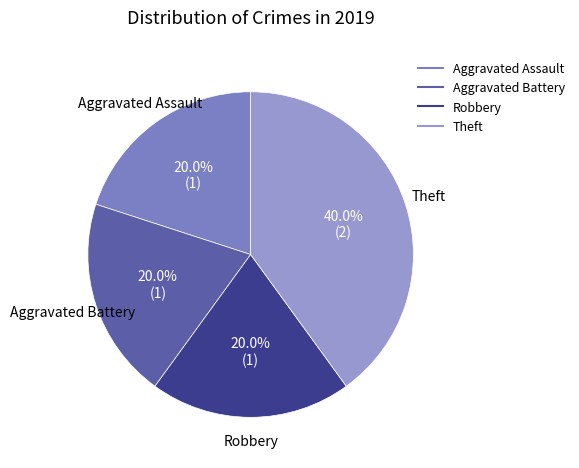

Combined, what portion of the pie is Aggravated Battery and Robbery?

40.0%